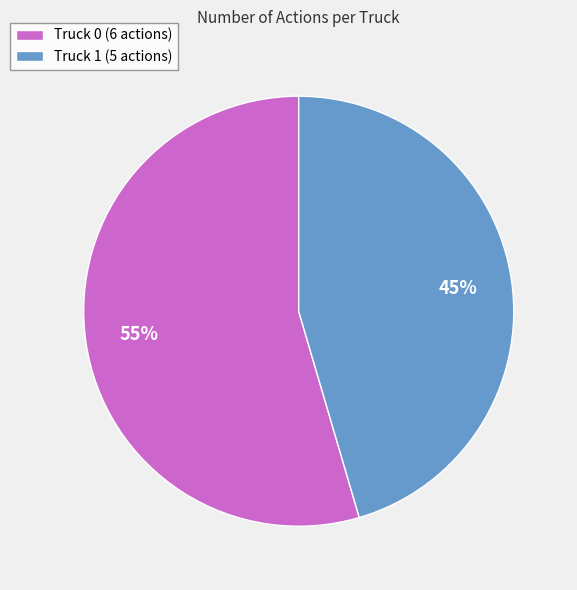

Is the sum of Truck 1 (5 actions) and Truck 0 (6 actions) greater than half?

Yes